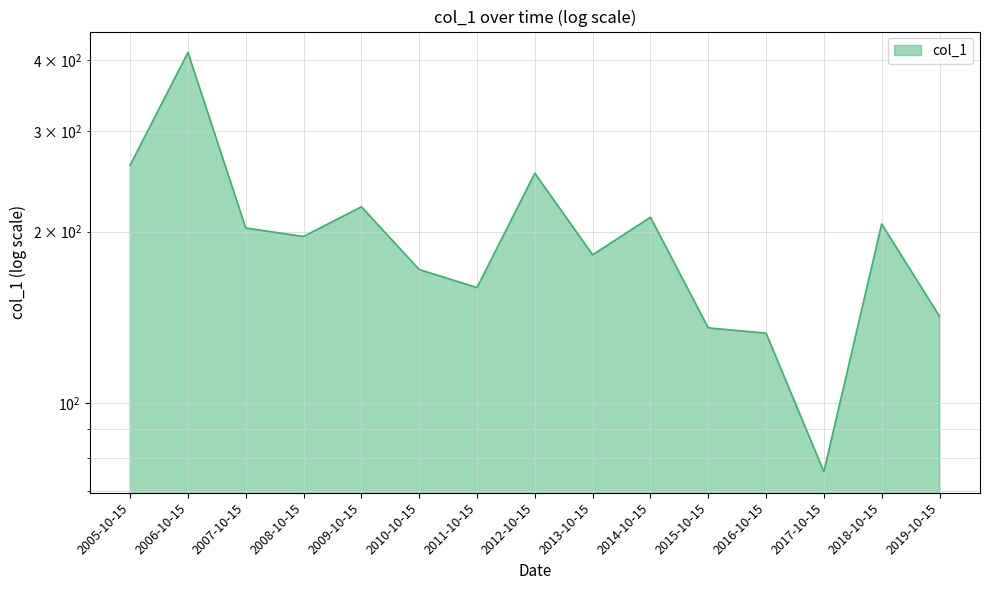

Which category has the lowest value across all series?

2017-10-15